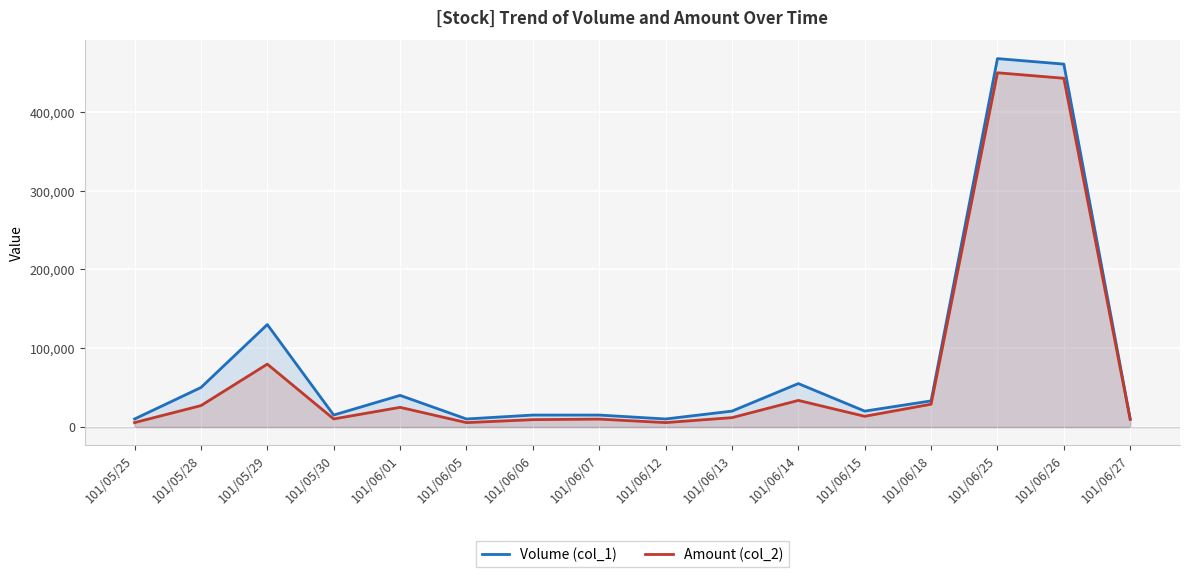

What is the label of the 11th point from the right?

101/06/05